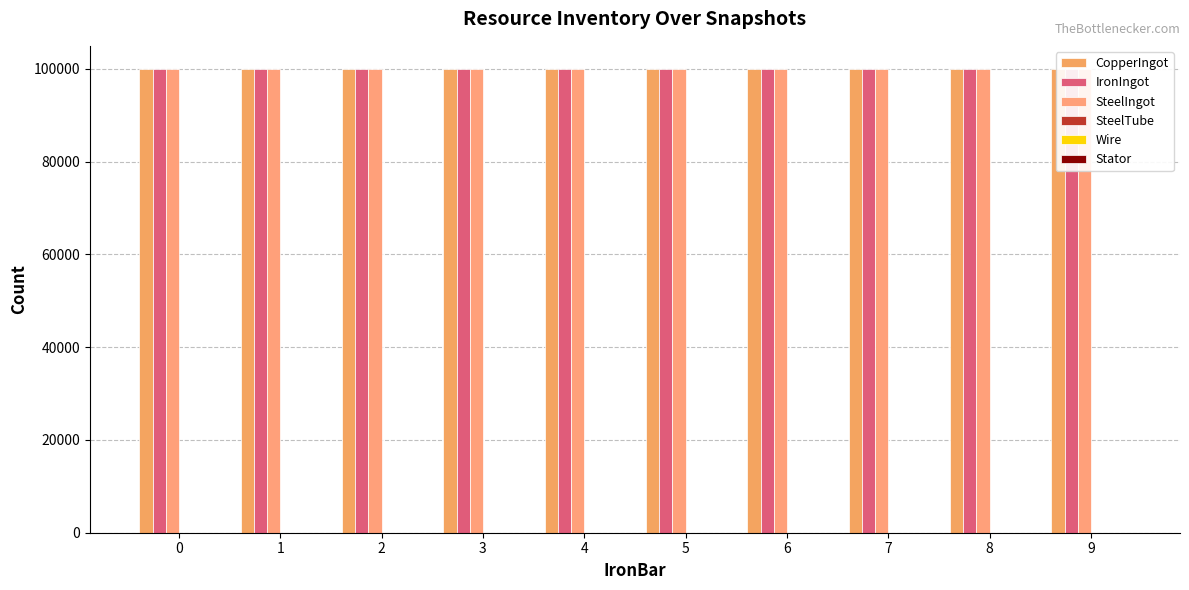

Reading left to right, transcribe all the data shown in this chart.

CopperIngot: 99996	99994	99993	99993	99991	99990	99990	99988	99986	99985
IronIngot: 99994	99991	99991	99990	99985	99985	99984	99984	99982	99979
SteelIngot: 99996	99993	99993	99993	99993	99993	99990	99990	99990	99984
SteelTube: 0	0	0	2	2	2	4	4	1	1
Wire: 0	0	0	6	10	12	12	16	10	10
Stator: 0	0	0	0	0	0	0	0	0	0